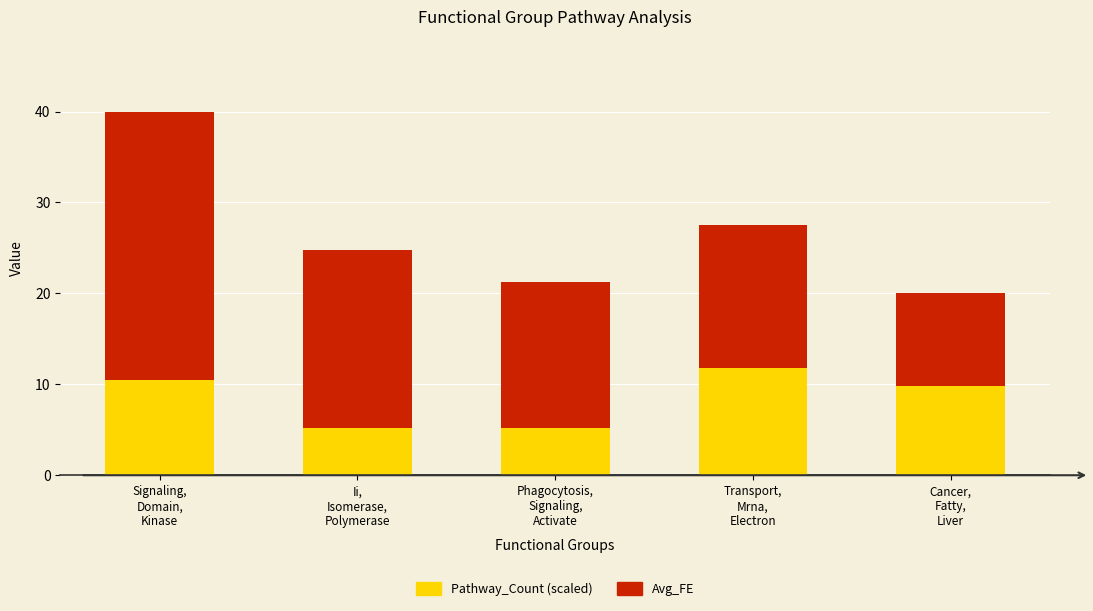

What is the lowest value of the Pathway_Count (scaled) series?

5.2